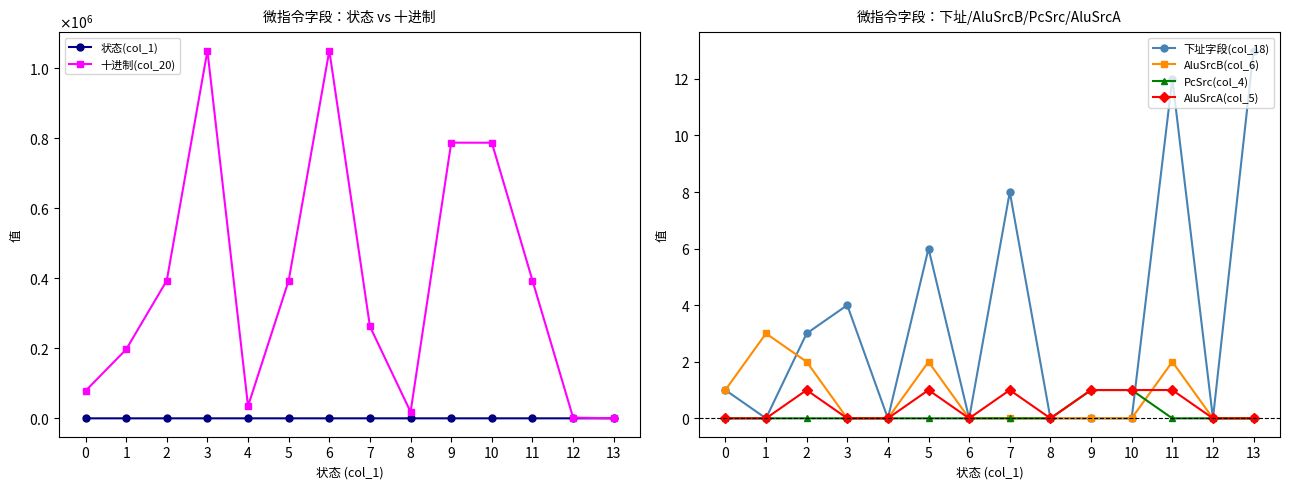

True or false: 状态(col_1) and PcSrc(col_4) cross at least once.

False